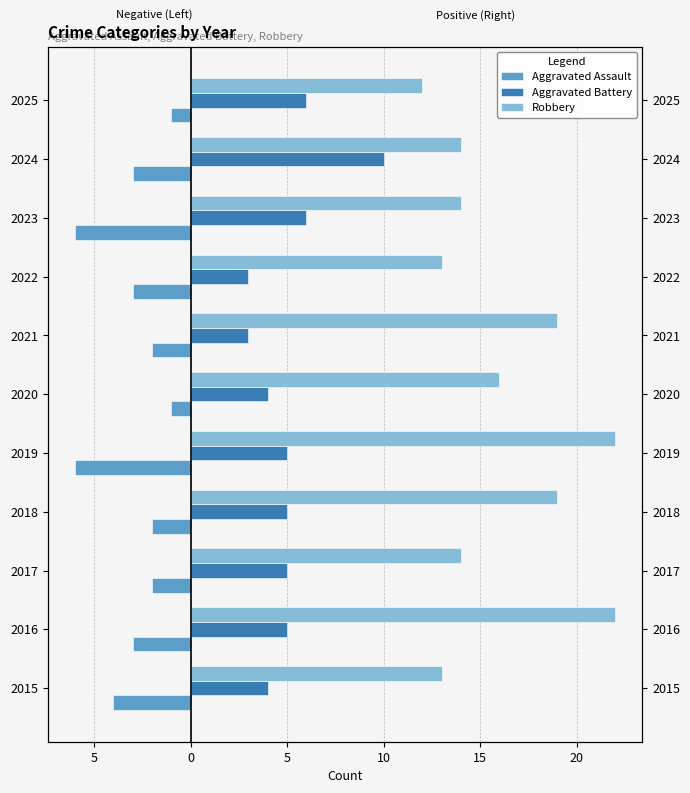

What is the average value of the Robbery series?

16